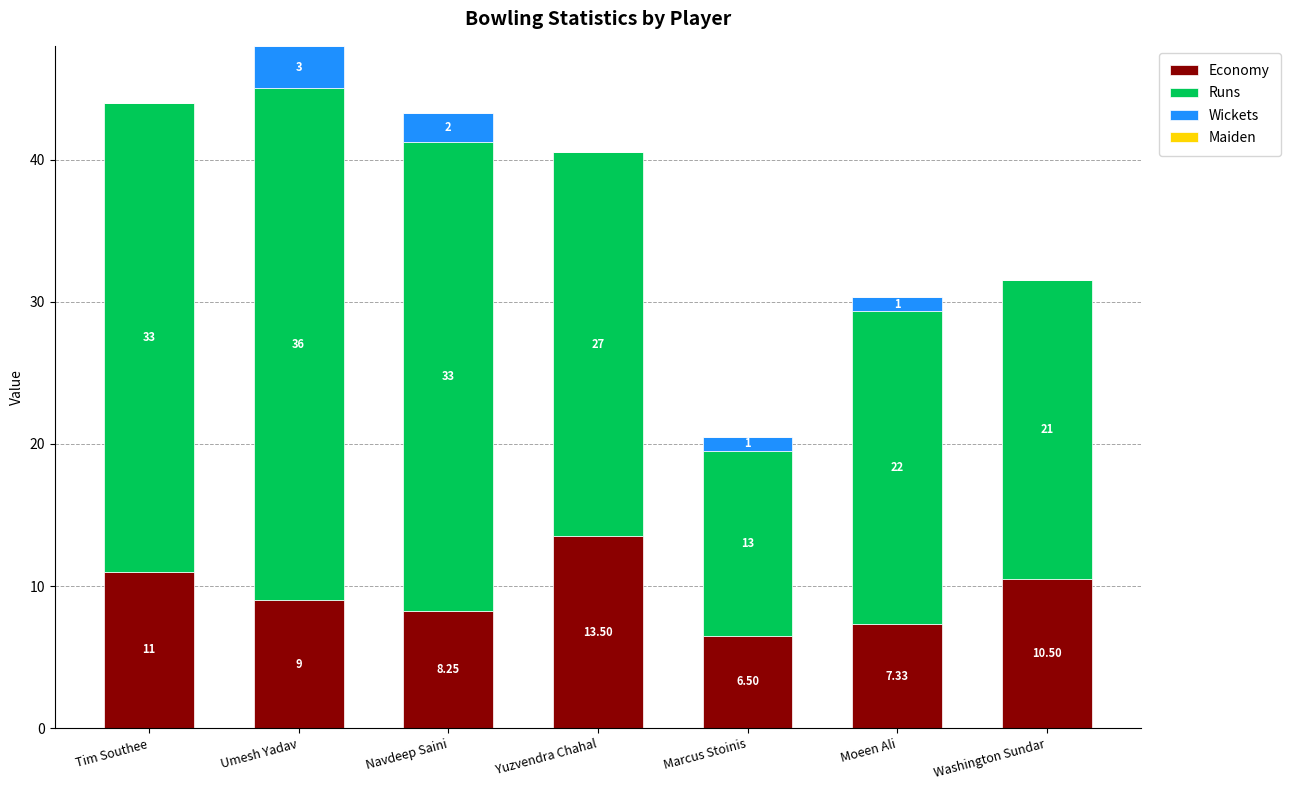

Which category has the highest value in the Economy series?

Yuzvendra Chahal